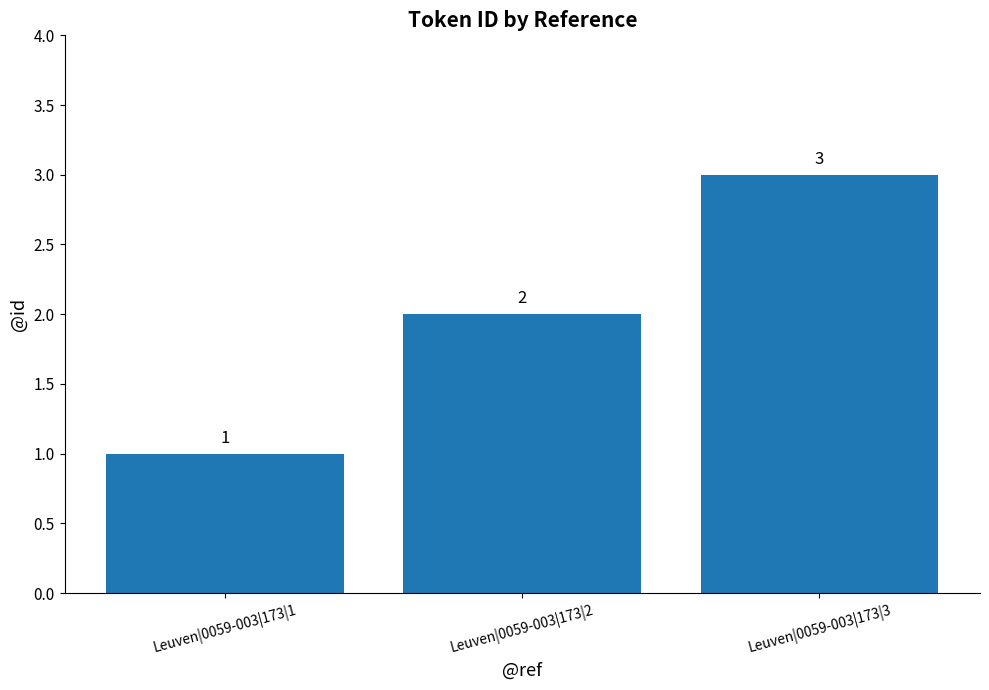

What is the difference between the maximum and minimum values?

2